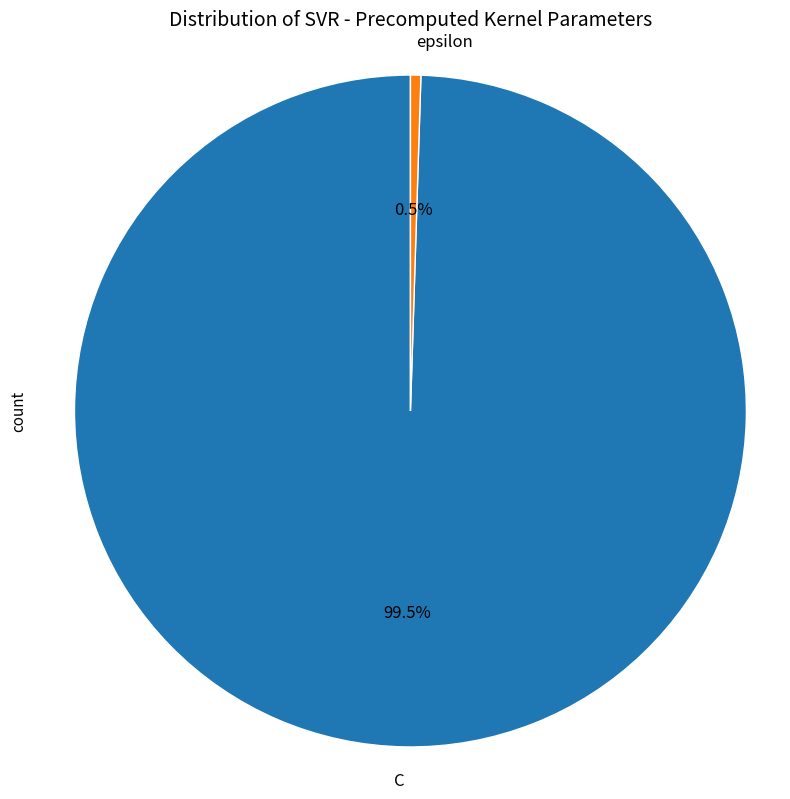

Do C and epsilon together represent more than half of the pie?

Yes